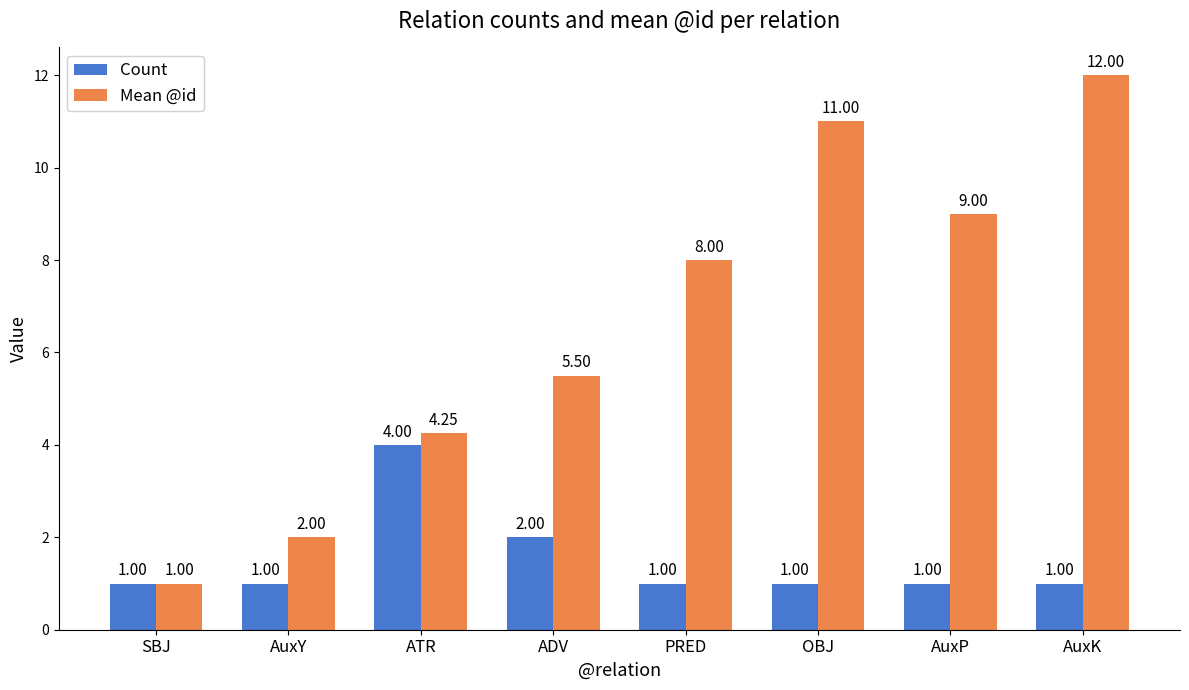

Is it true that Mean @id equals 5.8 at OBJ?

False